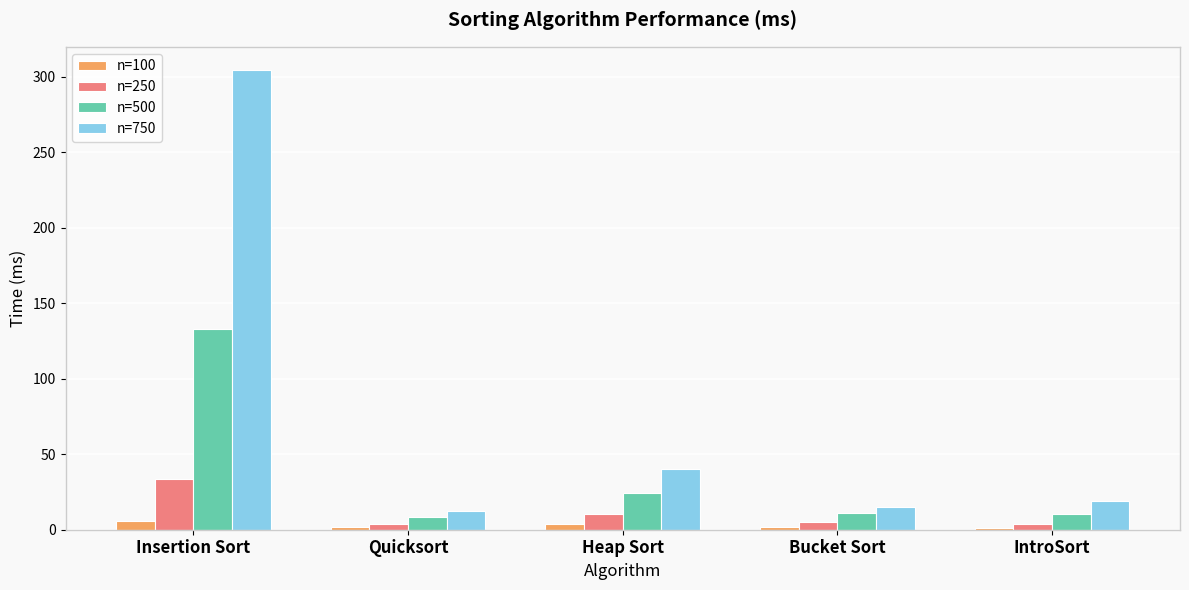

True or false: n=750 has a value of 12.4 at Quicksort.

True